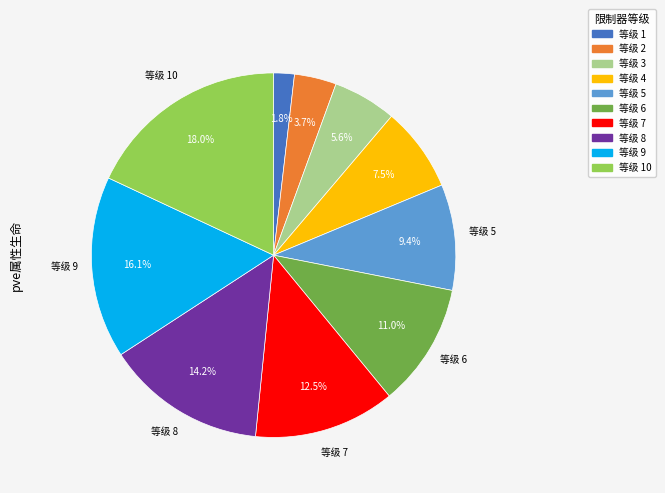

Does any single category account for the majority?

No